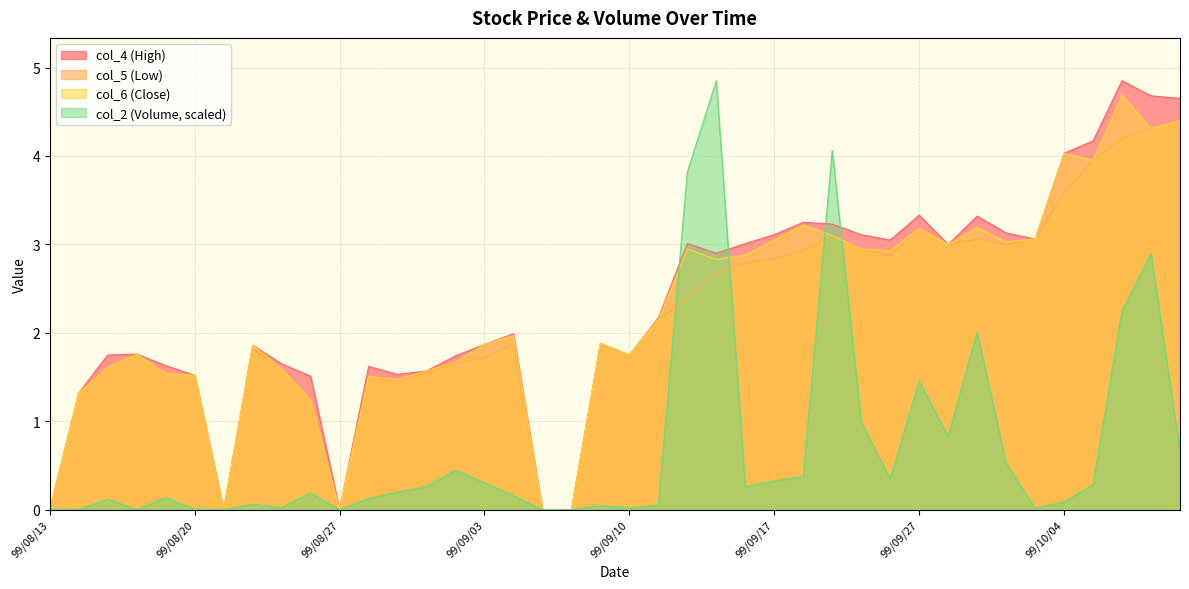

True or false: col_6 has more than 1 points higher than both neighbors.

True